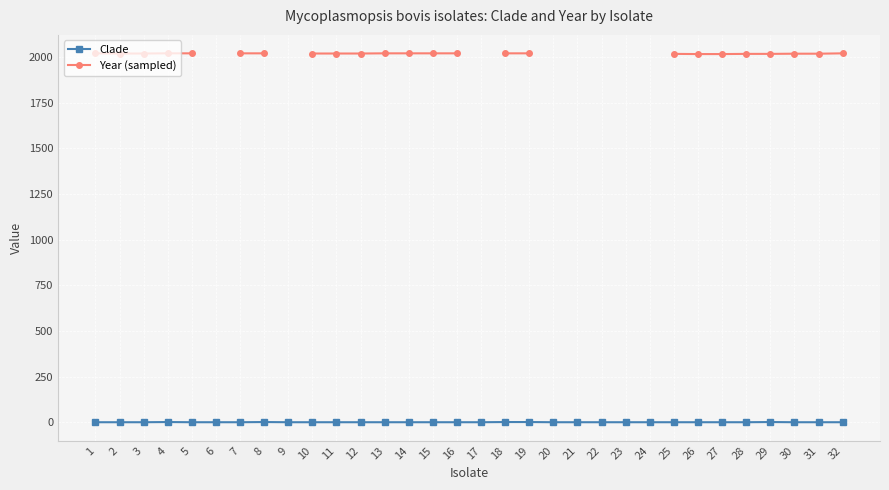

How many lines are shown in the chart?

2